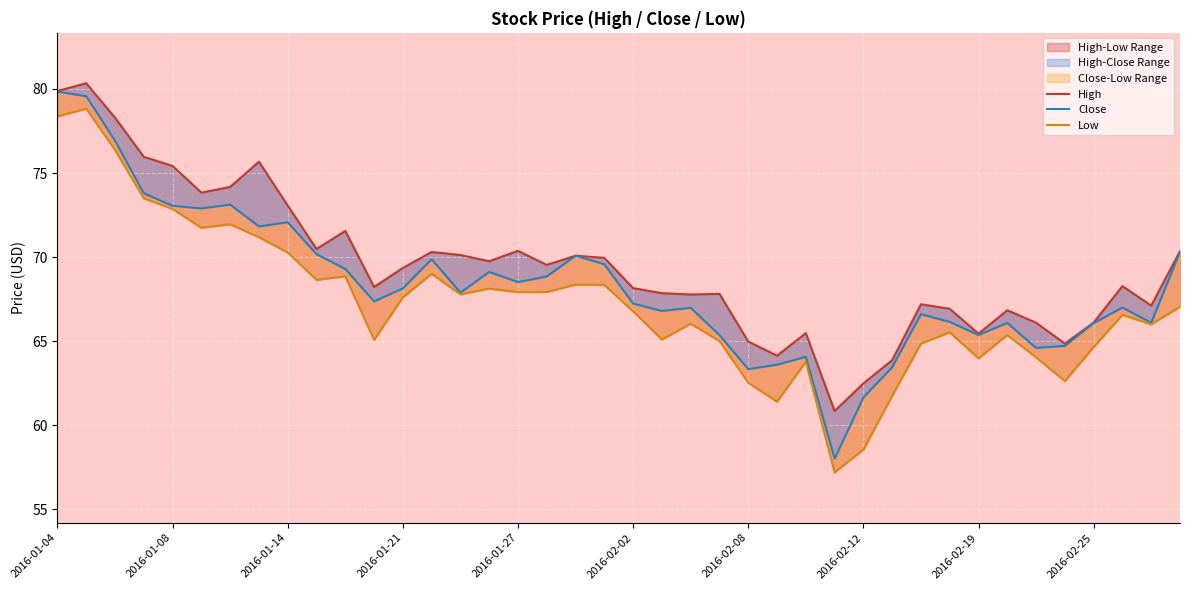

True or false: Low and High cross at least once.

False